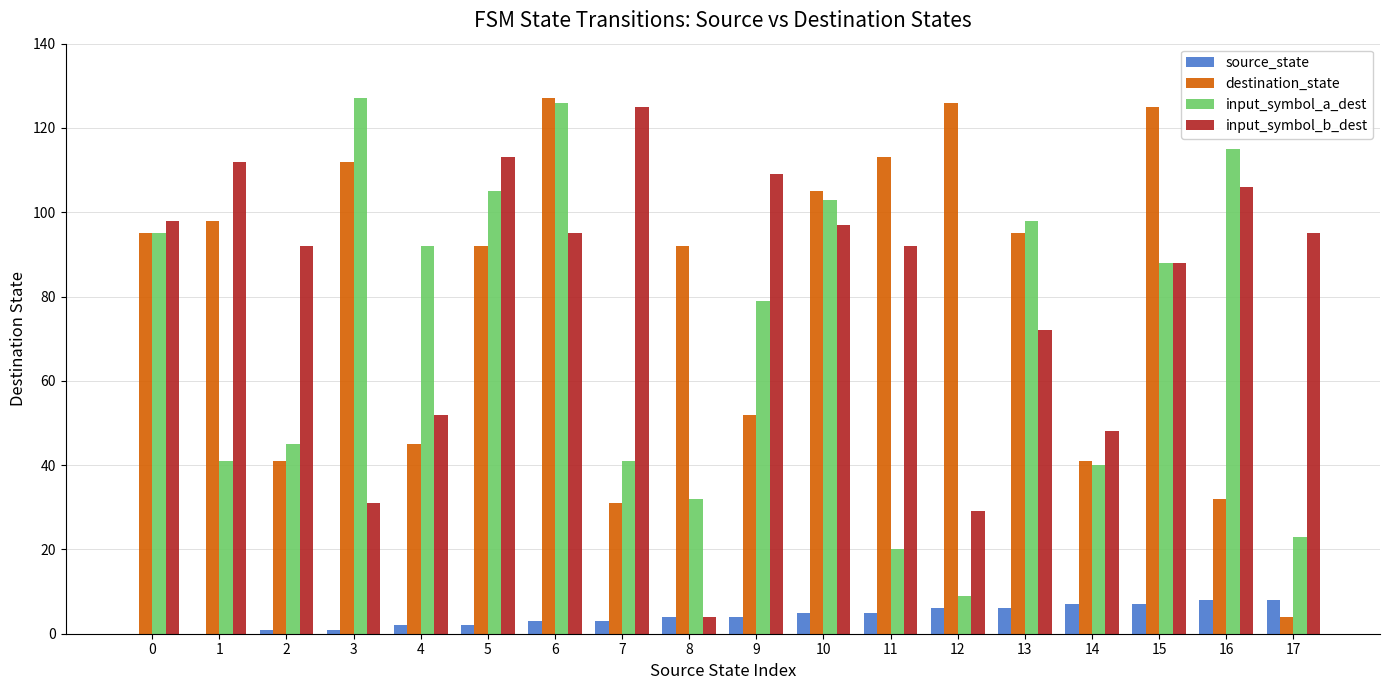

Are the bars horizontal?

No